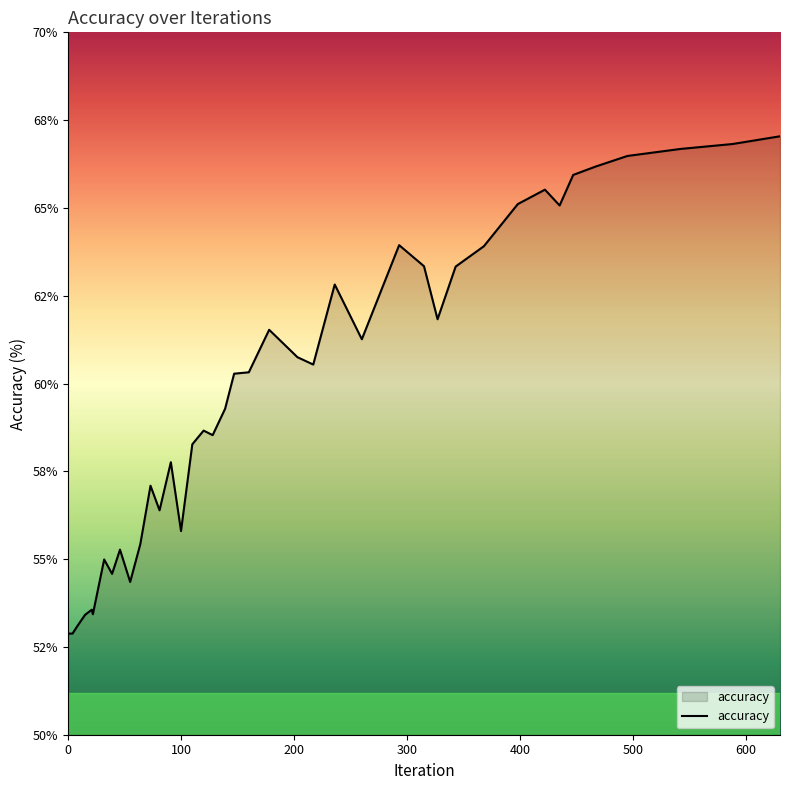

How many points are lower than both their immediate neighbors (excluding endpoints)?

10